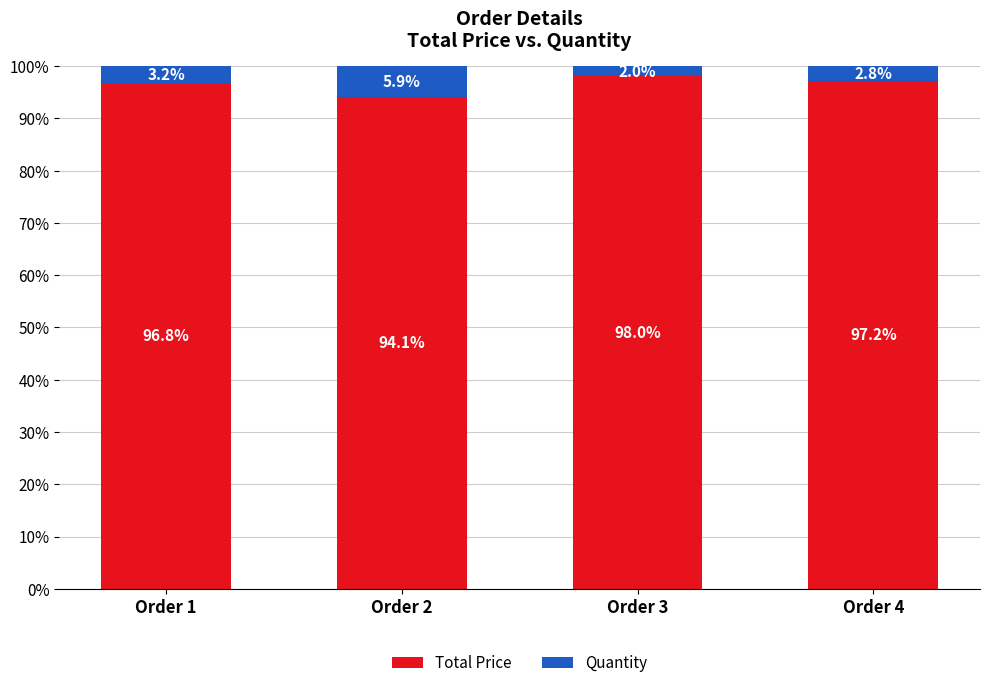

What is the difference between the Total Price values at Order 4 and Order 2?

3.1